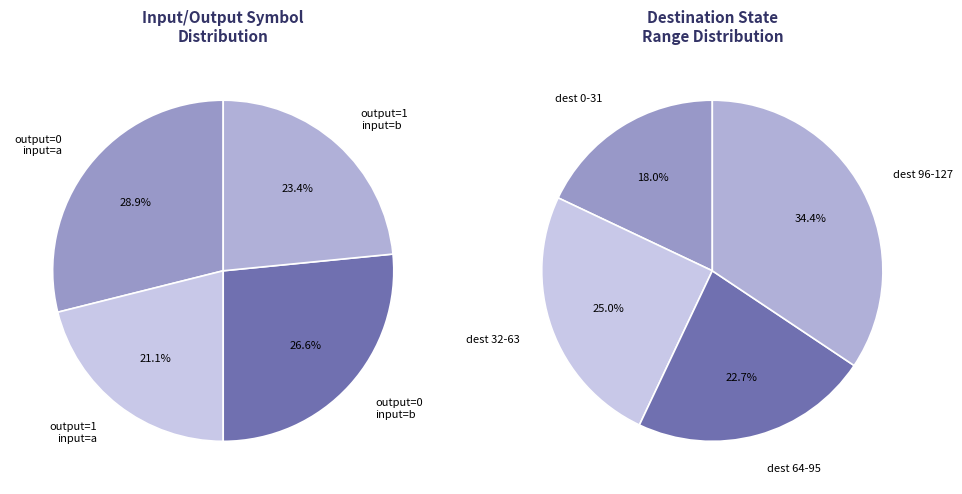

Combined, what portion of the pie is output_symbol=0, input=b and output_symbol=0, input=a?

55.5%